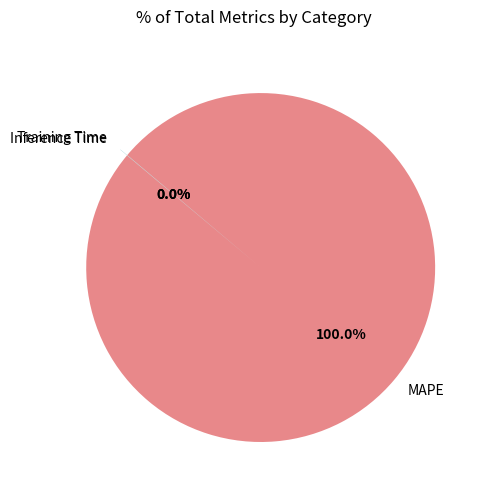

Which category accounts for the majority?

MAPE